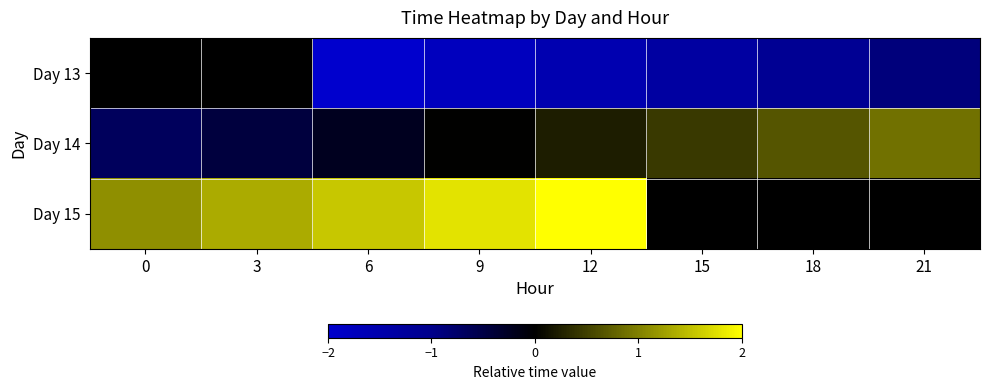

List the labels in order of Day 15 value, smallest first.

0, 3, 6, 9, 12, 15, 18, 21